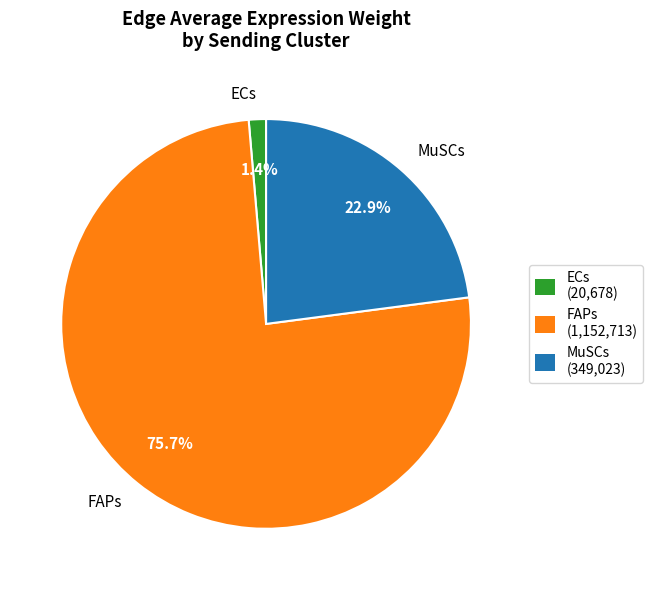

What is the total percentage of ECs and MuSCs?

24.3%